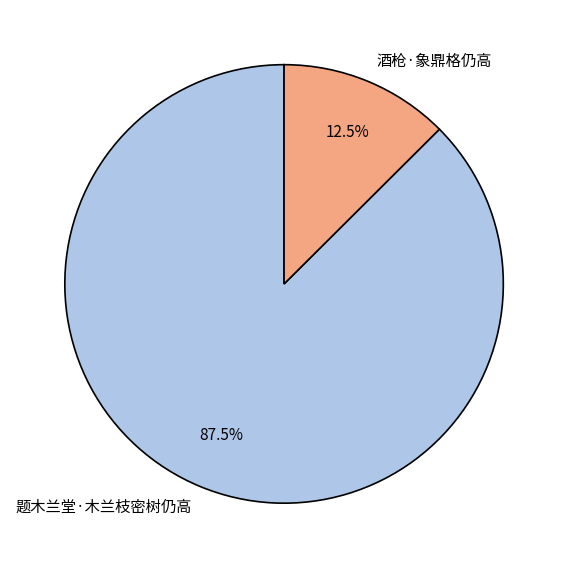

What is the ratio of the value at 题木兰堂·木兰枝密树仍高 to the value at 酒枪·象鼎格仍高?

7.0